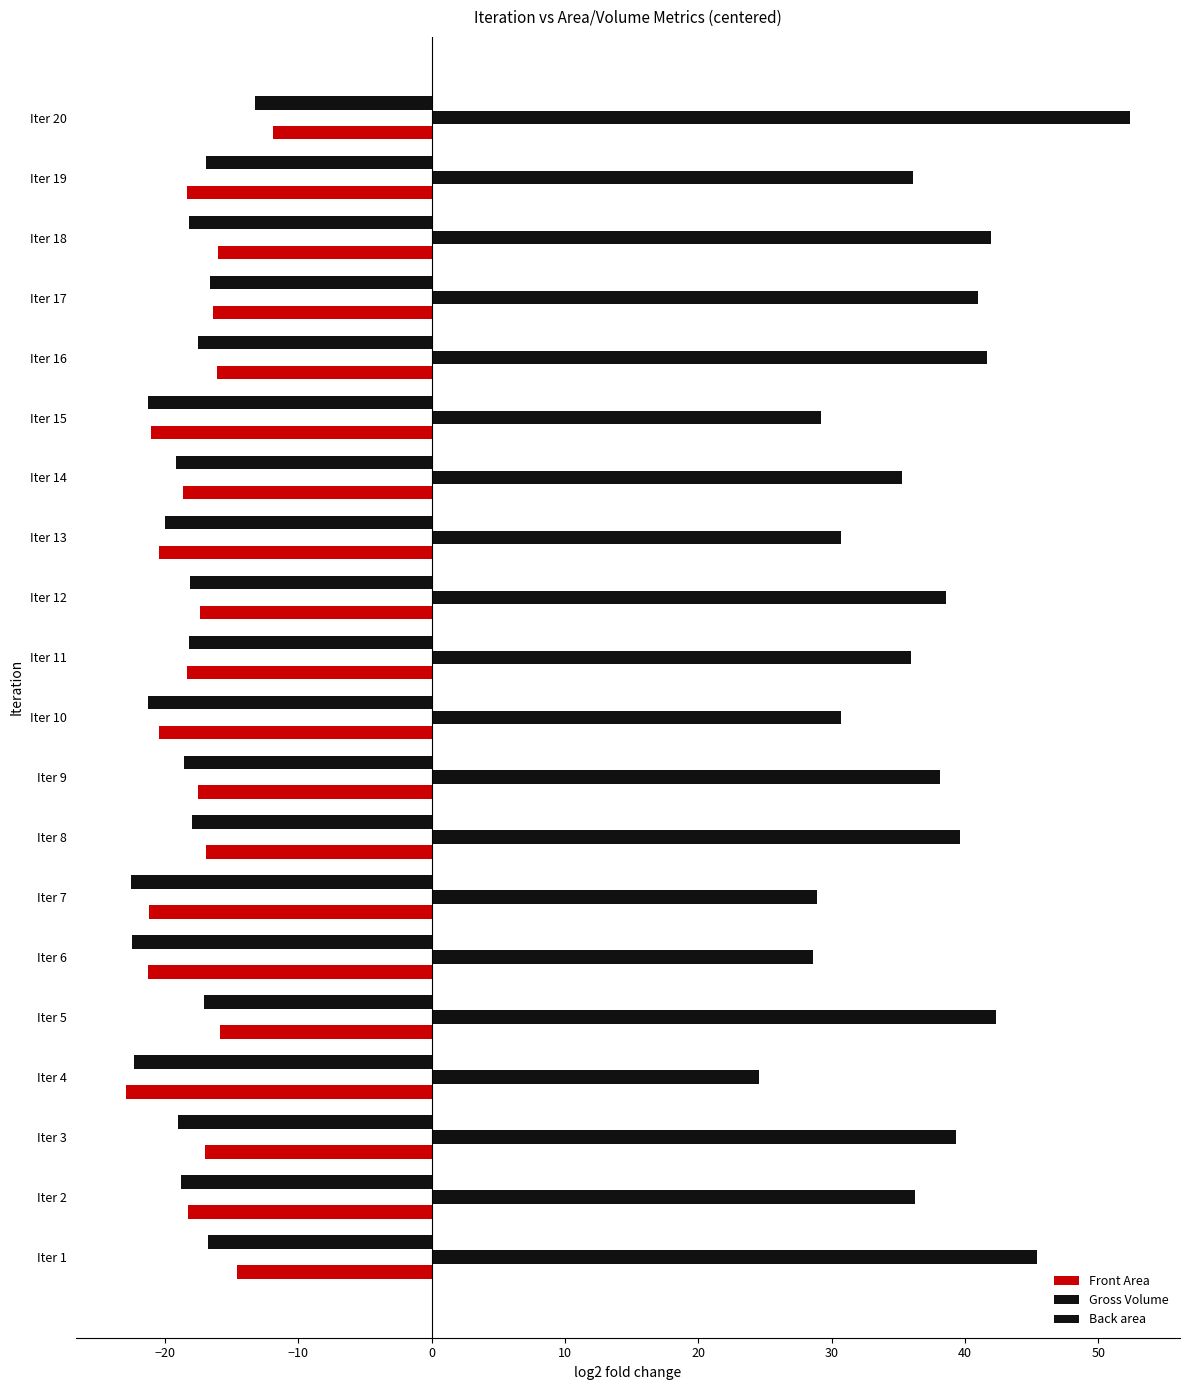

What is the sum of all Gross Volume values?

736.5